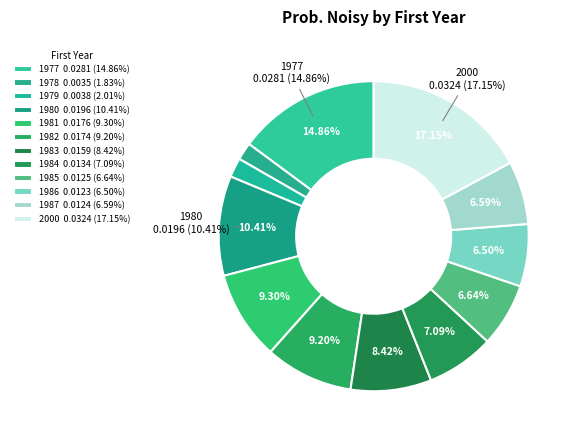

To the nearest percent, what is the combined percentage of 1987 and 1978?

8%